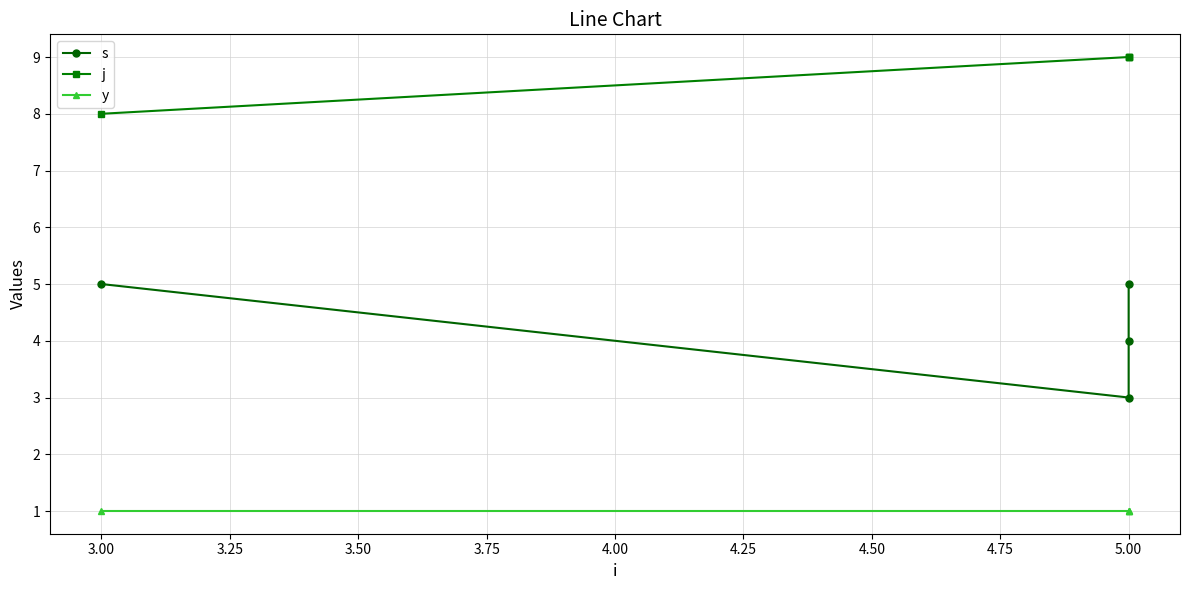

How many lines are shown in the chart?

3